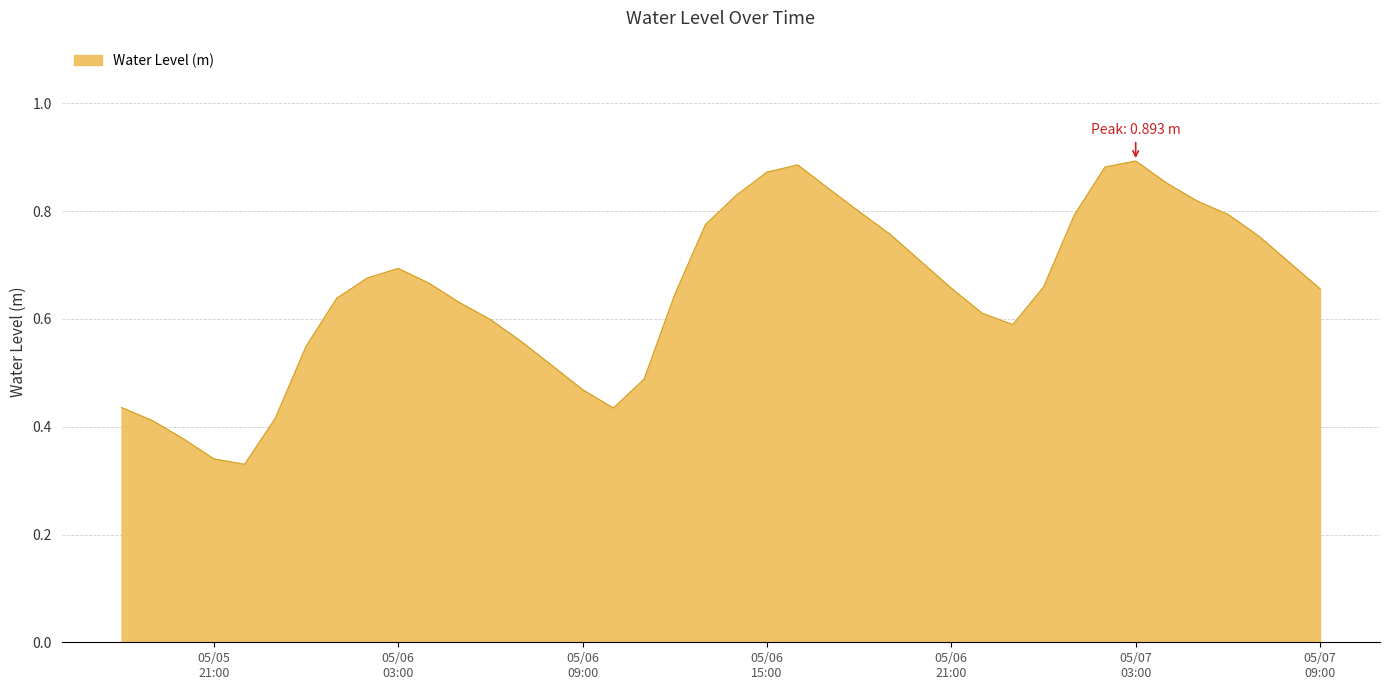

What is the greatest value displayed?

0.9